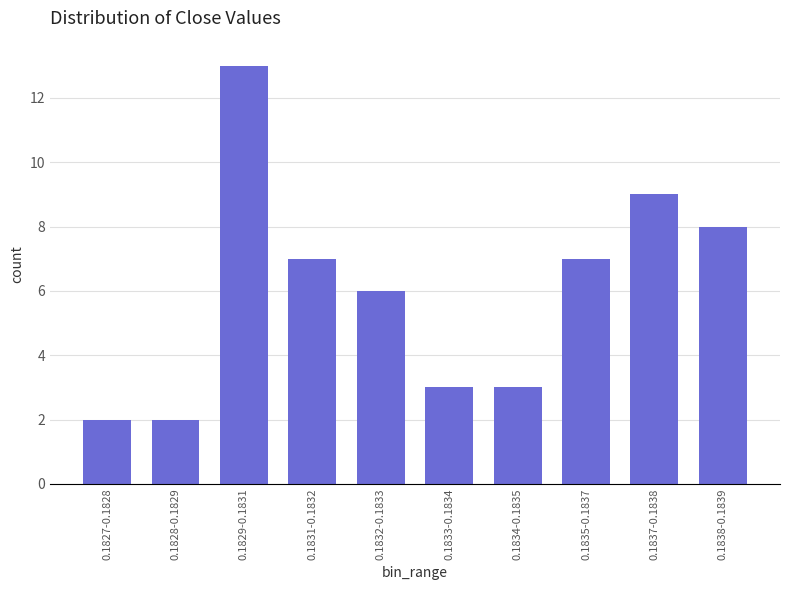

Reading left to right, list all the values displayed in this chart.

2	2	13	7	6	3	3	7	9	8